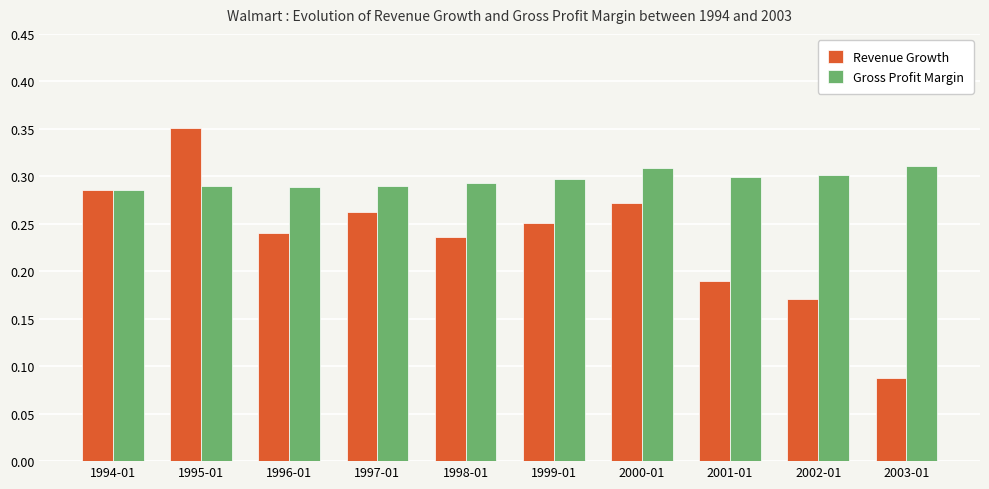

What is the total value across all series at 2002-01?

0.5